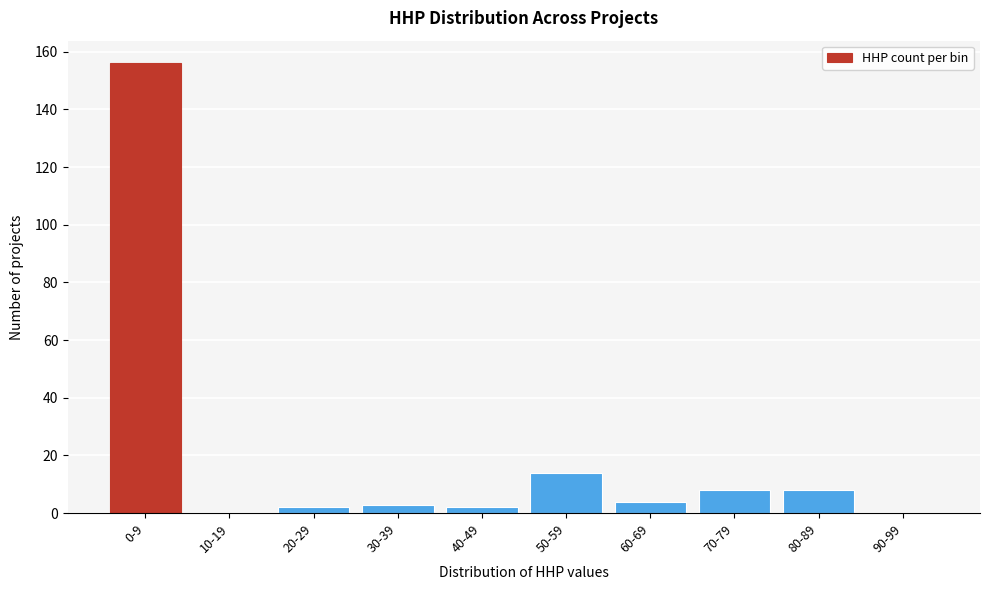

Reading left to right, extract all data points from this chart.

0-9=156	10-19=0	20-29=2	30-39=3	40-49=2	50-59=14	60-69=4	70-79=8	80-89=8	90-99=0